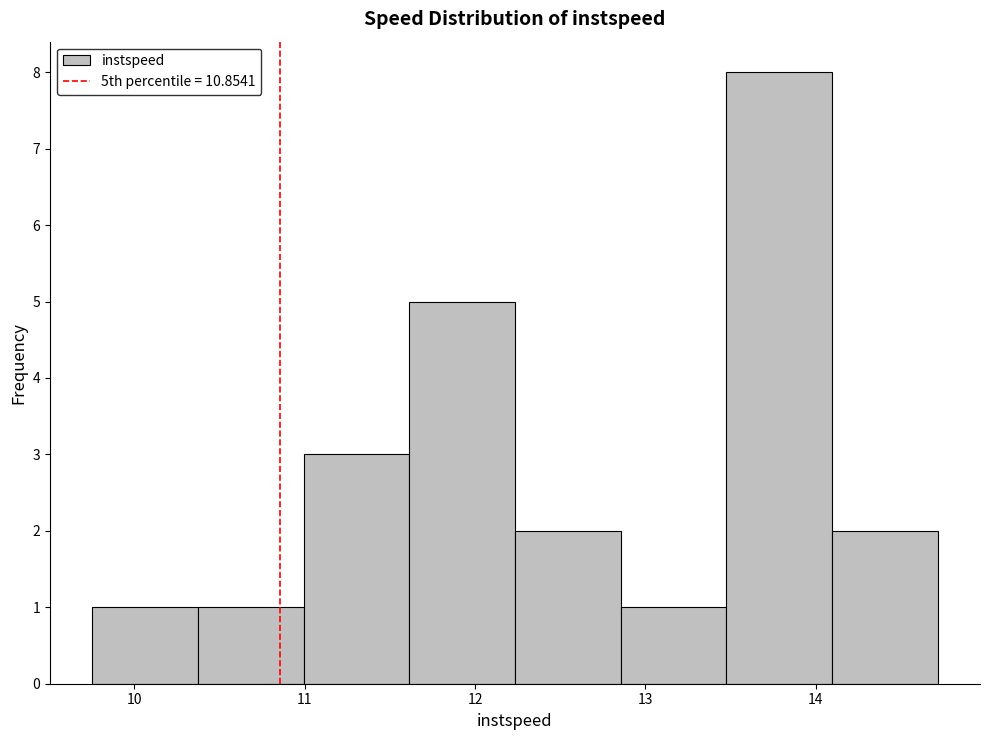

How tall is the bar that spans 12.2 to 12.9 on the x-axis? Neither the bar edges nor the heights are printed on the chart, so give them approximately, as read against the axes.

2